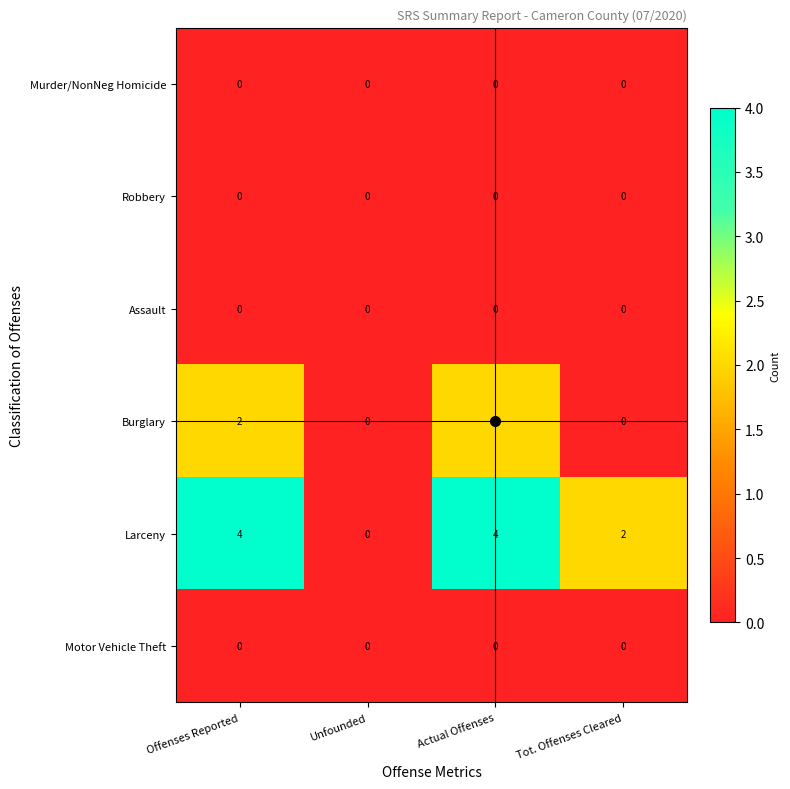

The Motor Vehicle Theft series shows 0 at Unfounded. True or false?

True